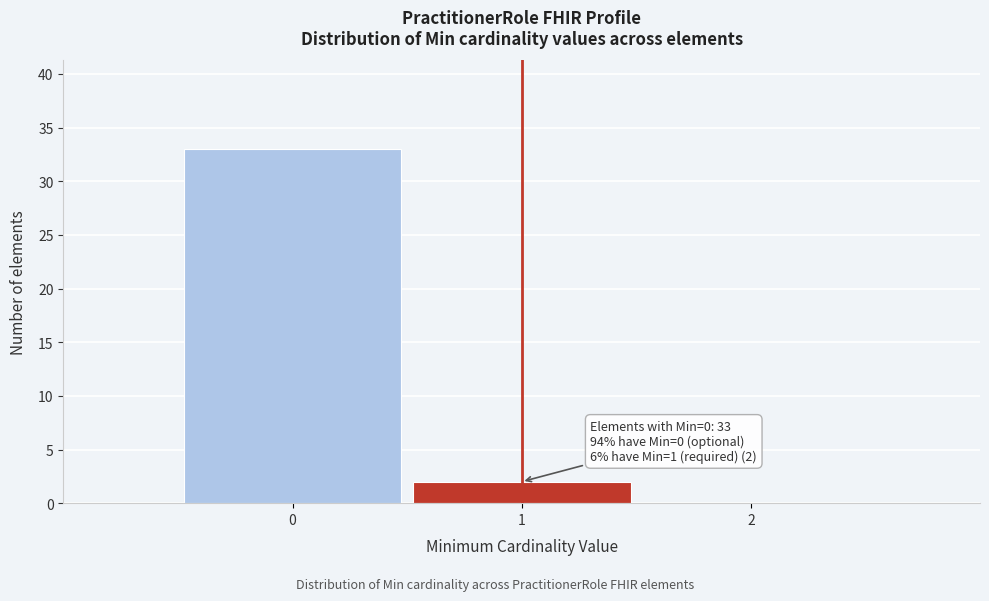

Over which range of the x-axis is the bar tallest?

-0.5 to 0.5